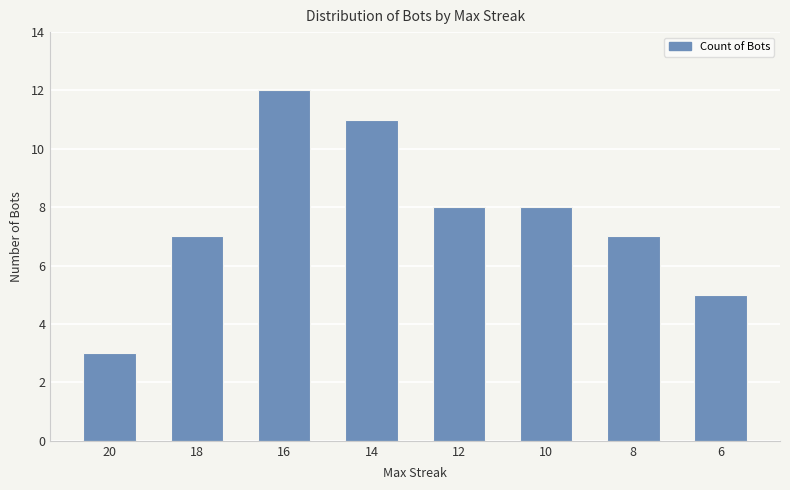

True or false: the data shows 7 at 18.

True